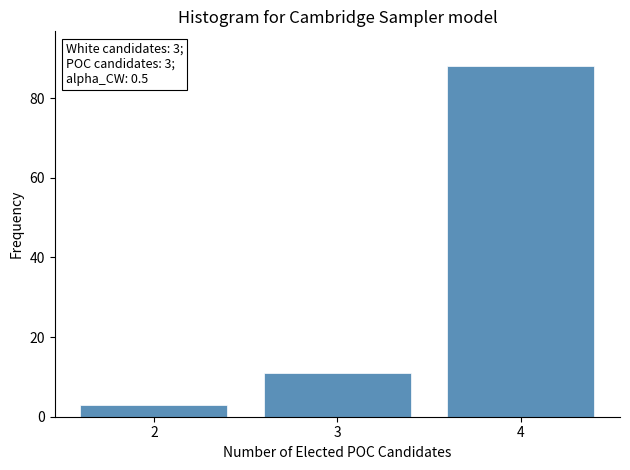

Reading left to right, what are all the values shown in this chart?

3	11	88